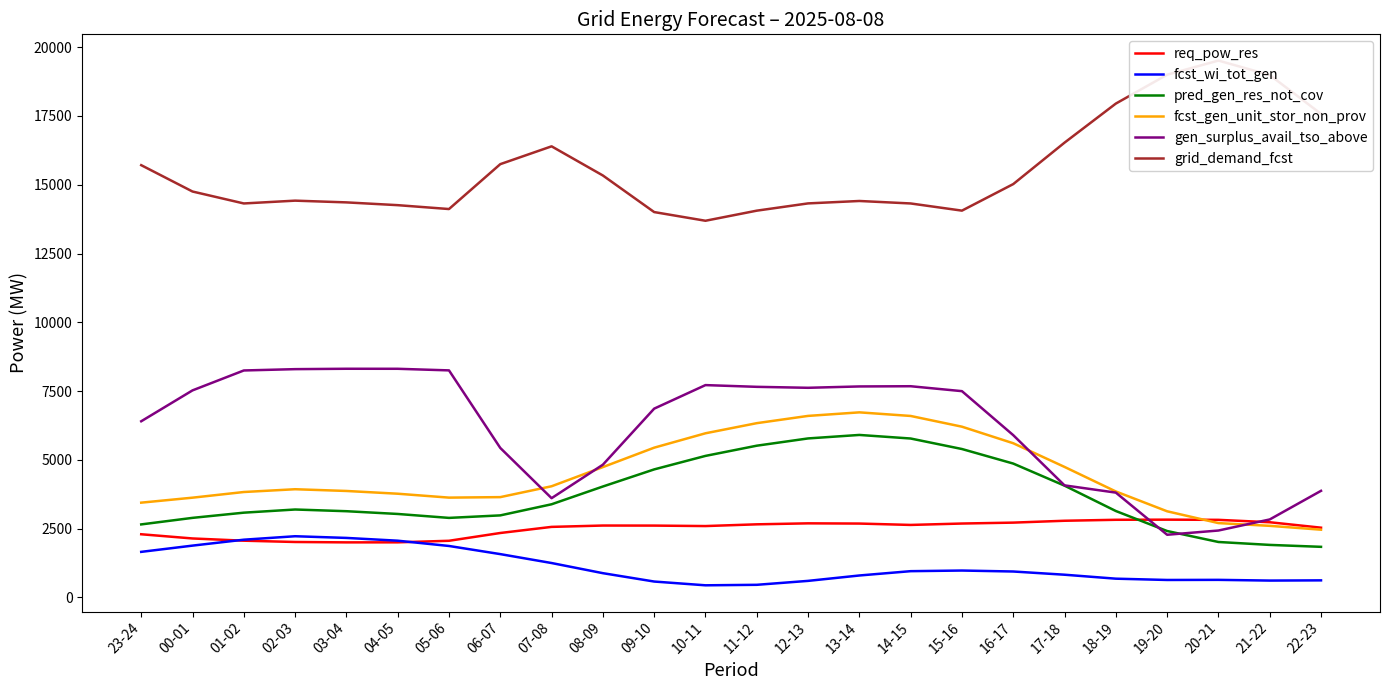

What is the spread (max minus min) of values at 07-08?

15150